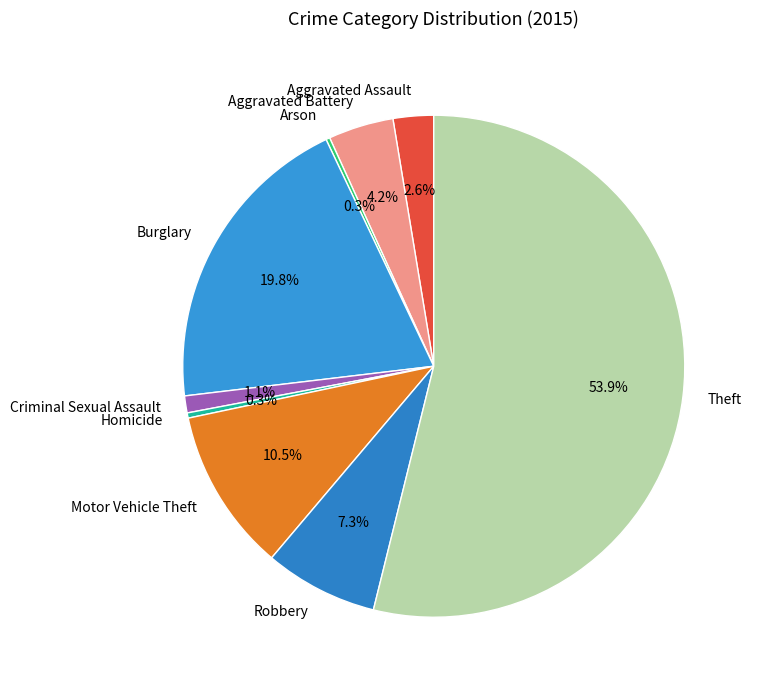

Does Theft represent more than half of the total?

Yes